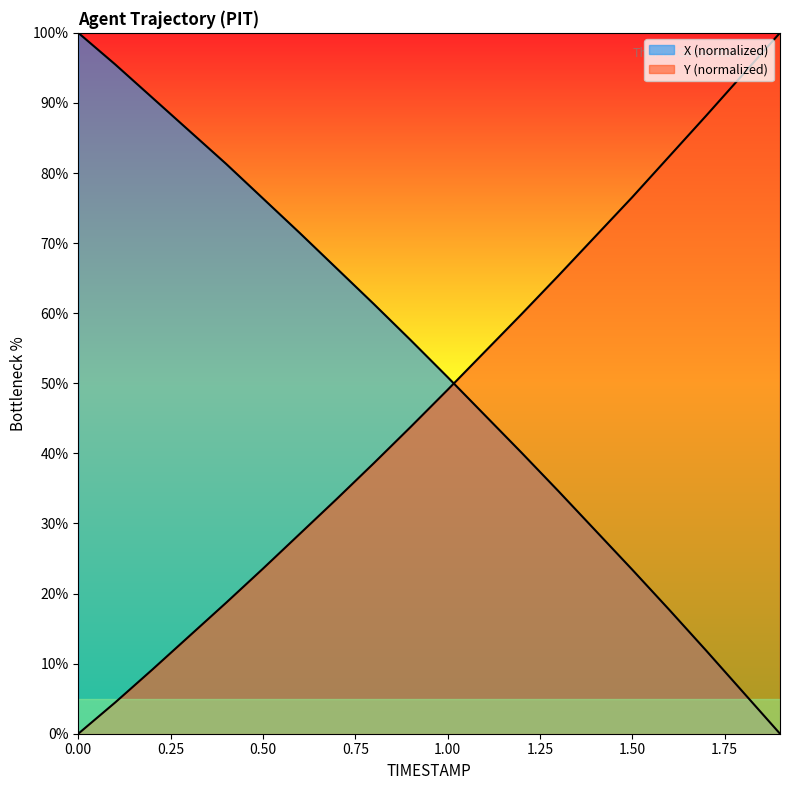

What is the difference between the maximum and minimum values in the Y series?

100.0